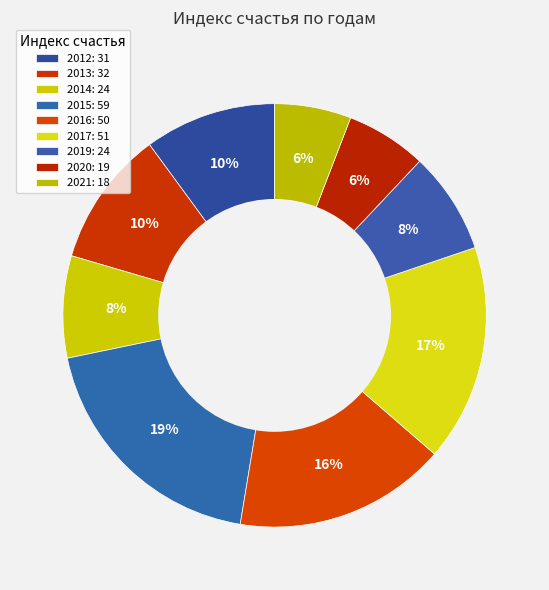

Count the number of slices in the pie.

9